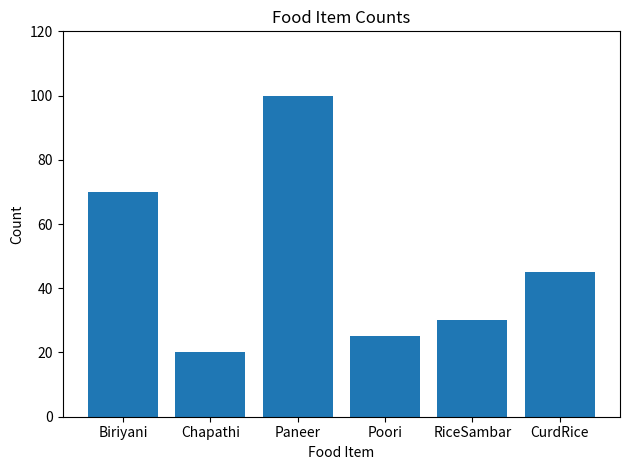

What is the difference between the maximum and minimum values?

80